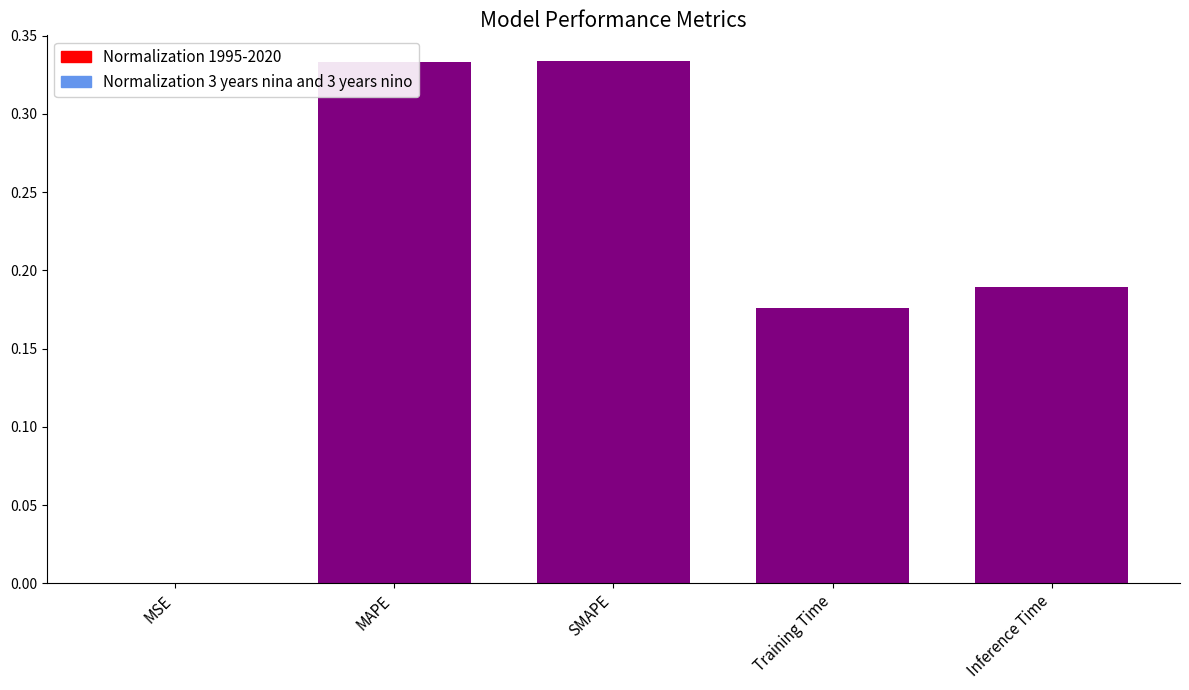

Between MSE and Training Time, which series saw the biggest shift?

Normalization 1995-2020